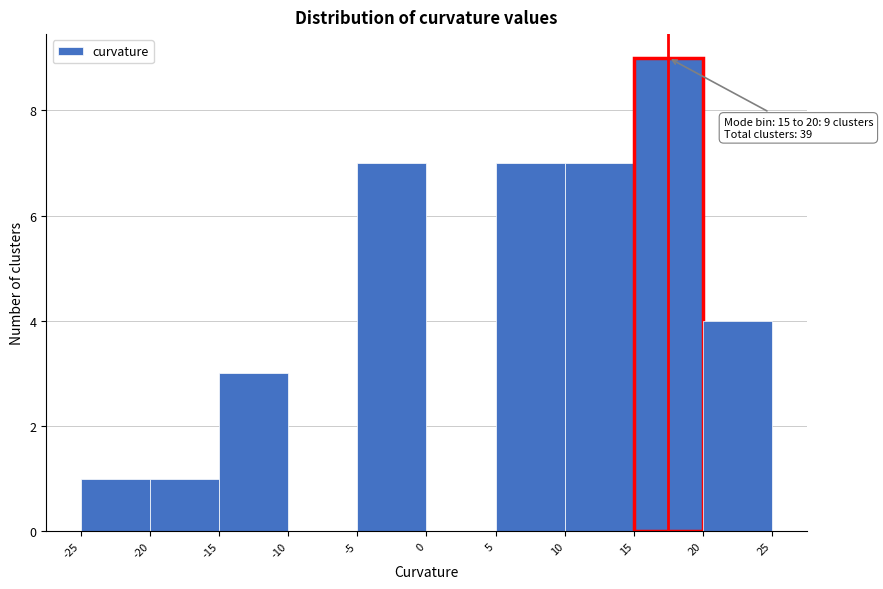

Over which range of the x-axis is the bar tallest?

15 to 20